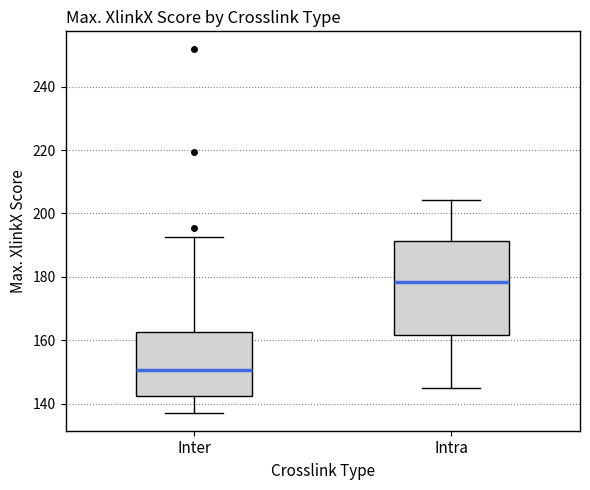

Which box's median line is the lowest?

Inter